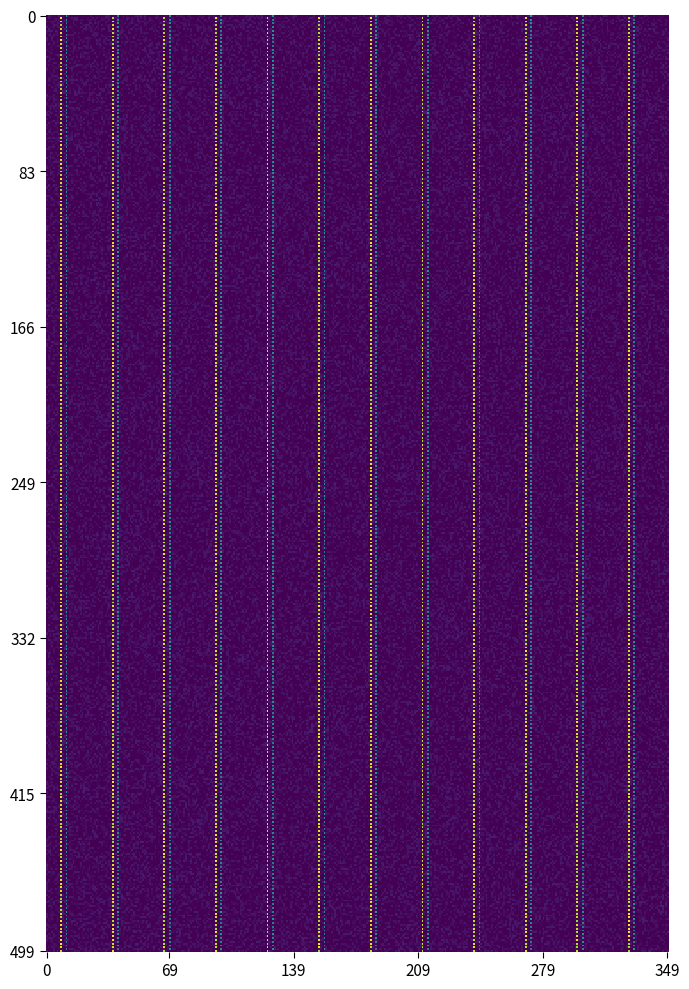

Which has a higher value, 23 or 16?

23